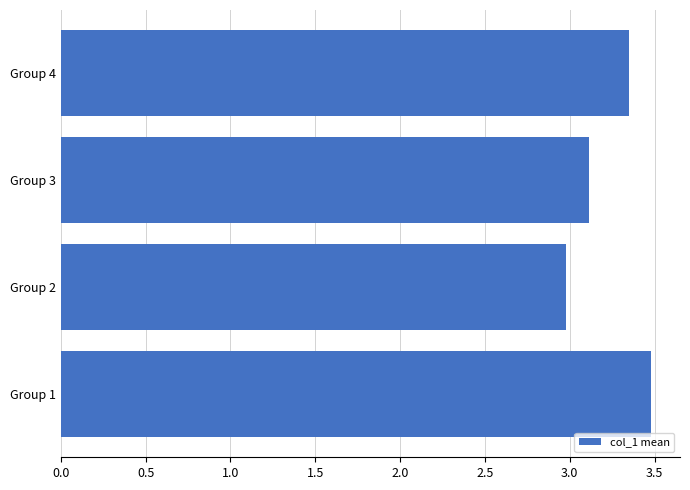

At which category does the chart reach its minimum across all series?

Group 2